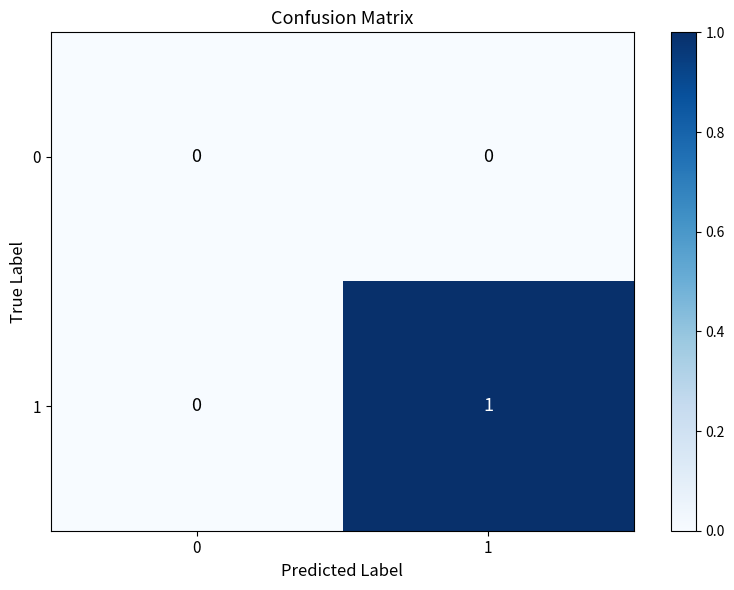

Between 0 and 1, which series saw the biggest shift?

1